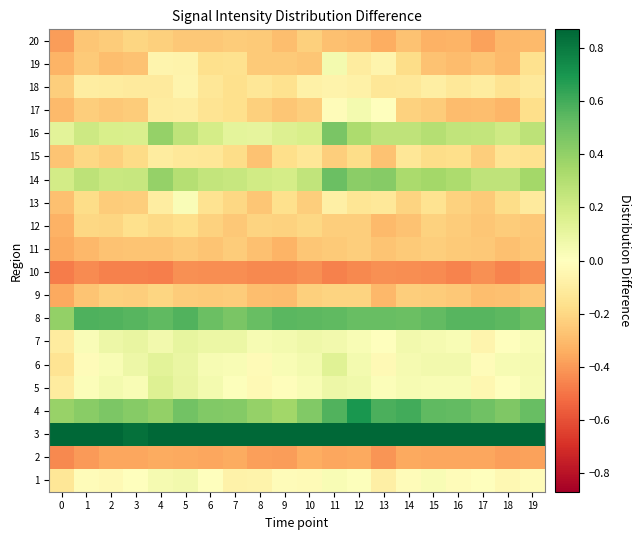

At which category is the sum across all series the highest?

11